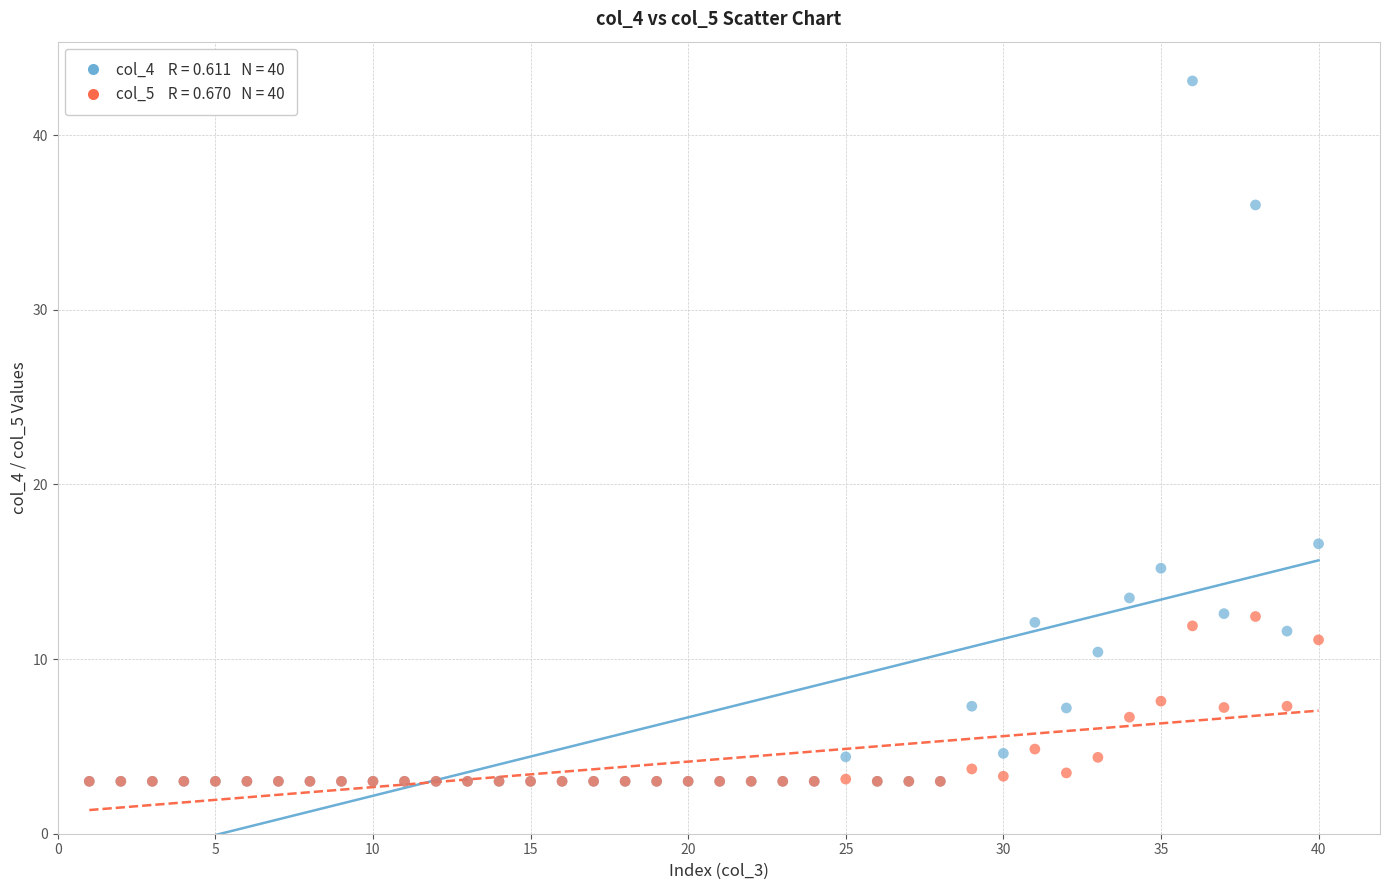

Across all series, what Y value is closest to 23?

16.6